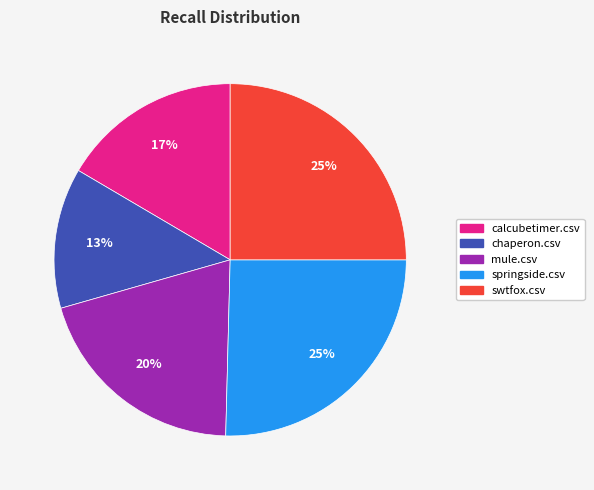

Is there a majority slice in this chart?

No